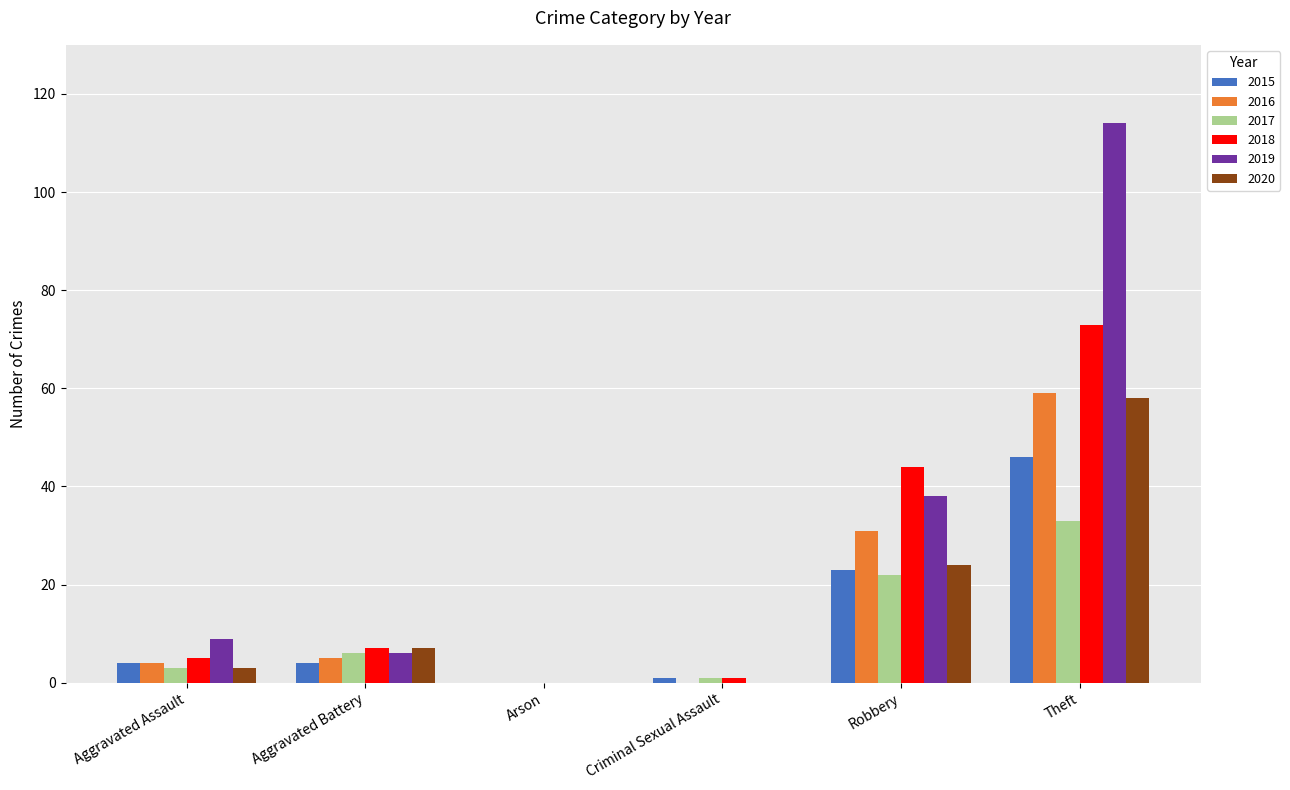

What is the sum of the 2015 values at Robbery and Arson?

23